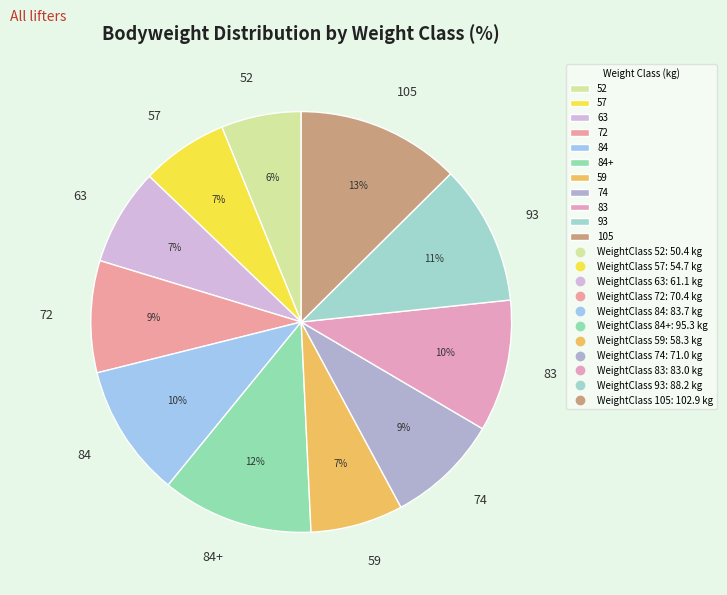

Which slice is the largest?

105